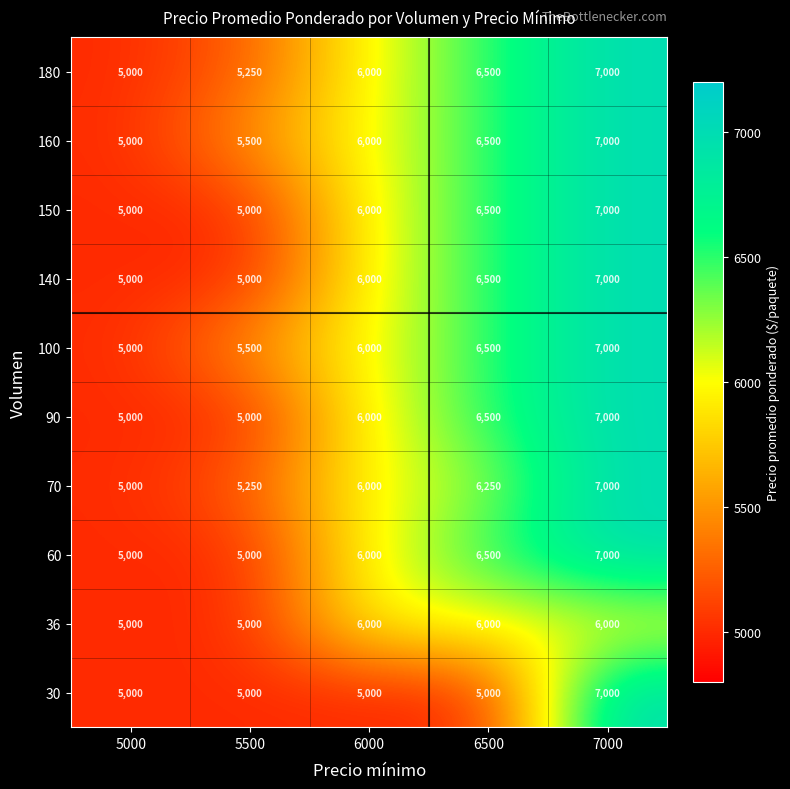

What is the minimum value shown in the chart?

5000